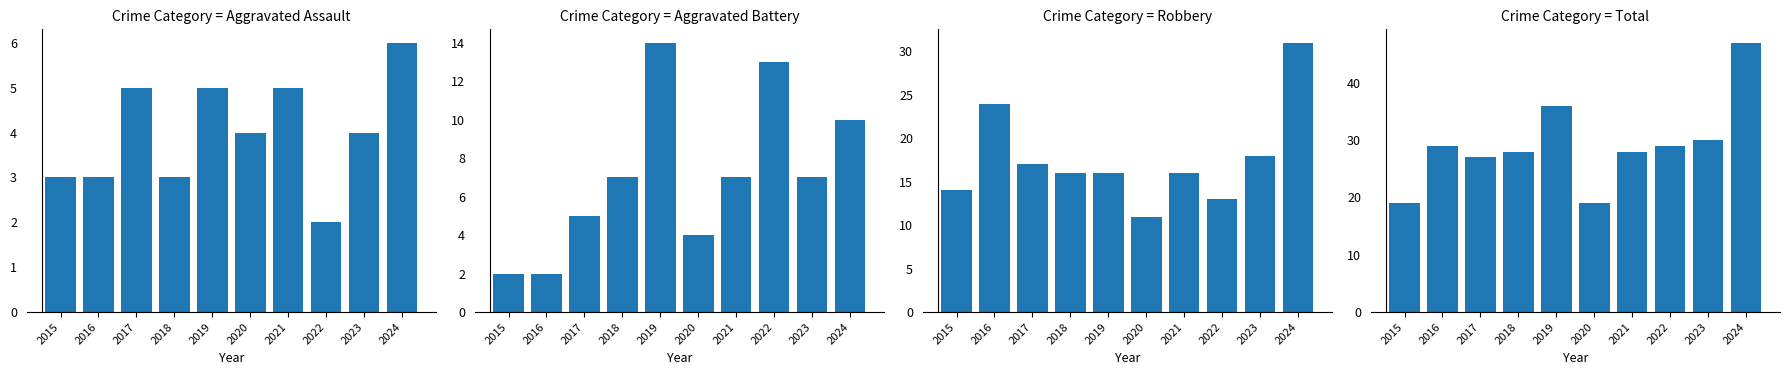

At how many categories does at least one series exceed 18?

10